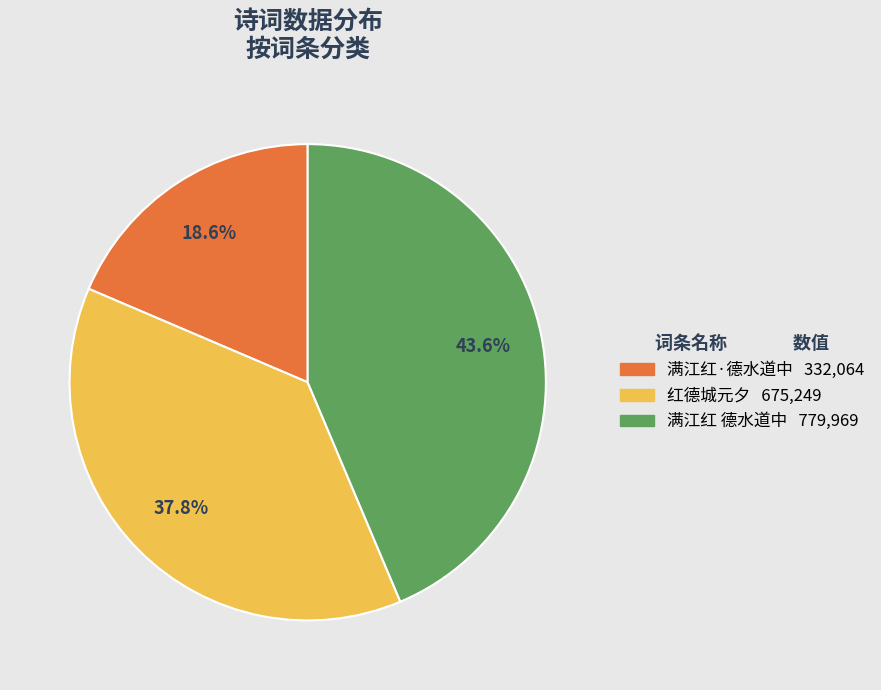

Count the number of slices in the pie.

3